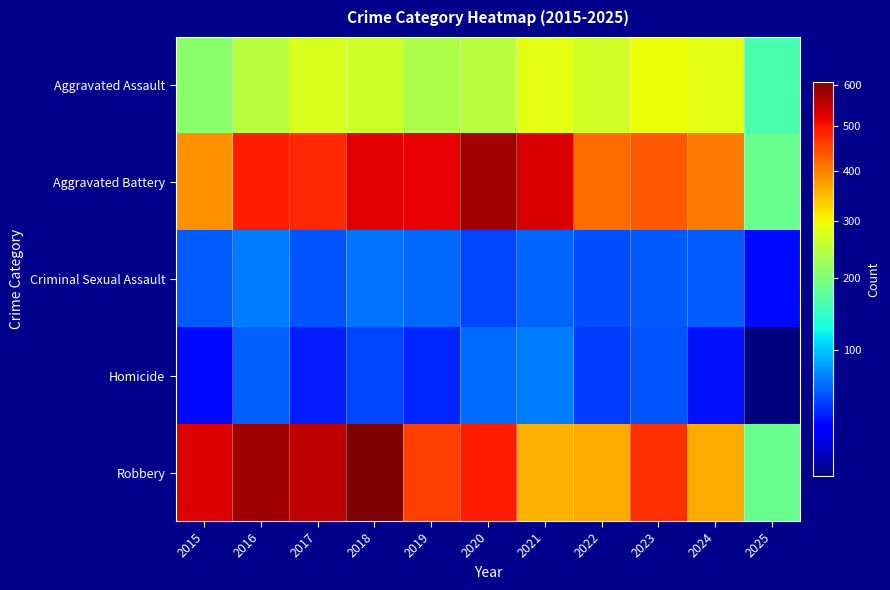

How many data points does each series have?

11